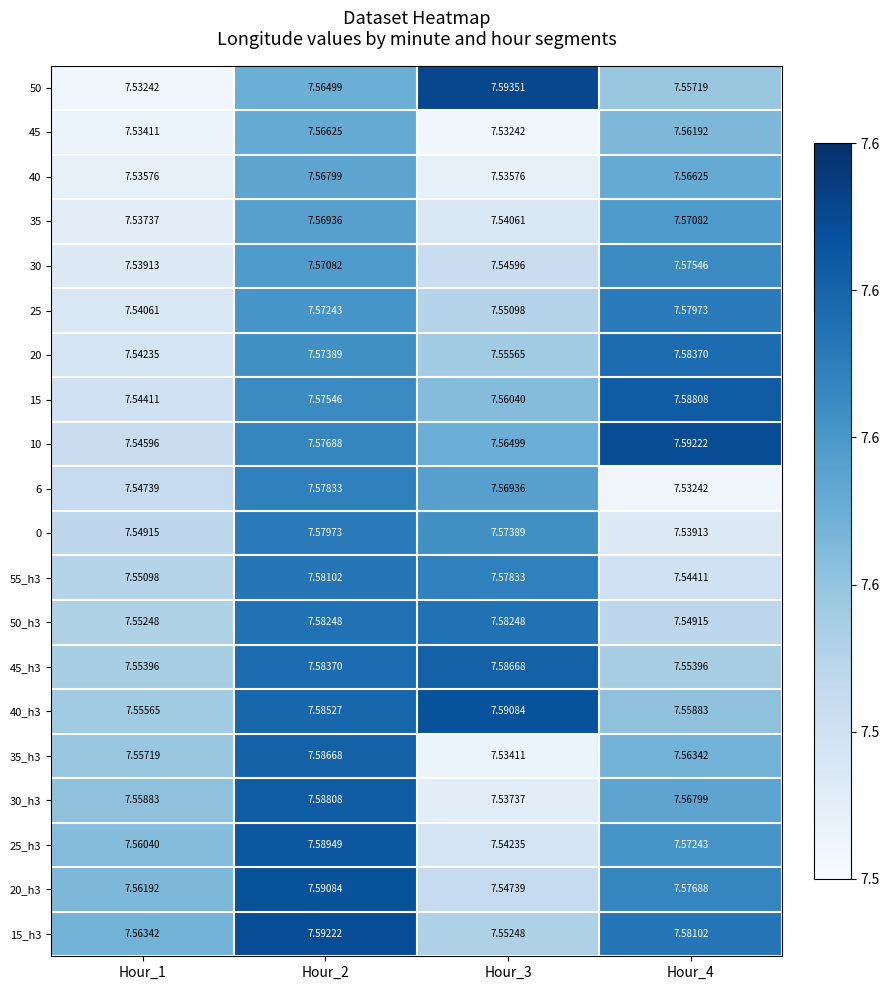

At Hour_1, list the series in order from largest to smallest.

15_h3, 20_h3, 25_h3, 30_h3, 35_h3, 40_h3, 45_h3, 50_h3, 55_h3, 0, 6, 10, 15, 20, 25, 30, 35, 40, 45, 50